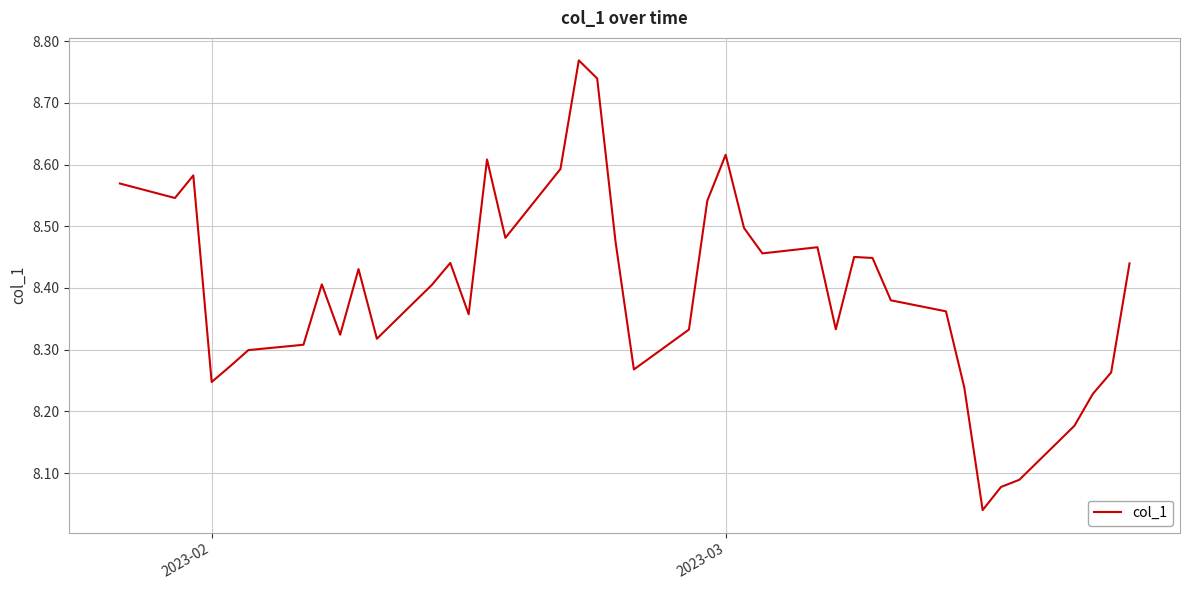

Is this an area chart (filled region under the line)?

No